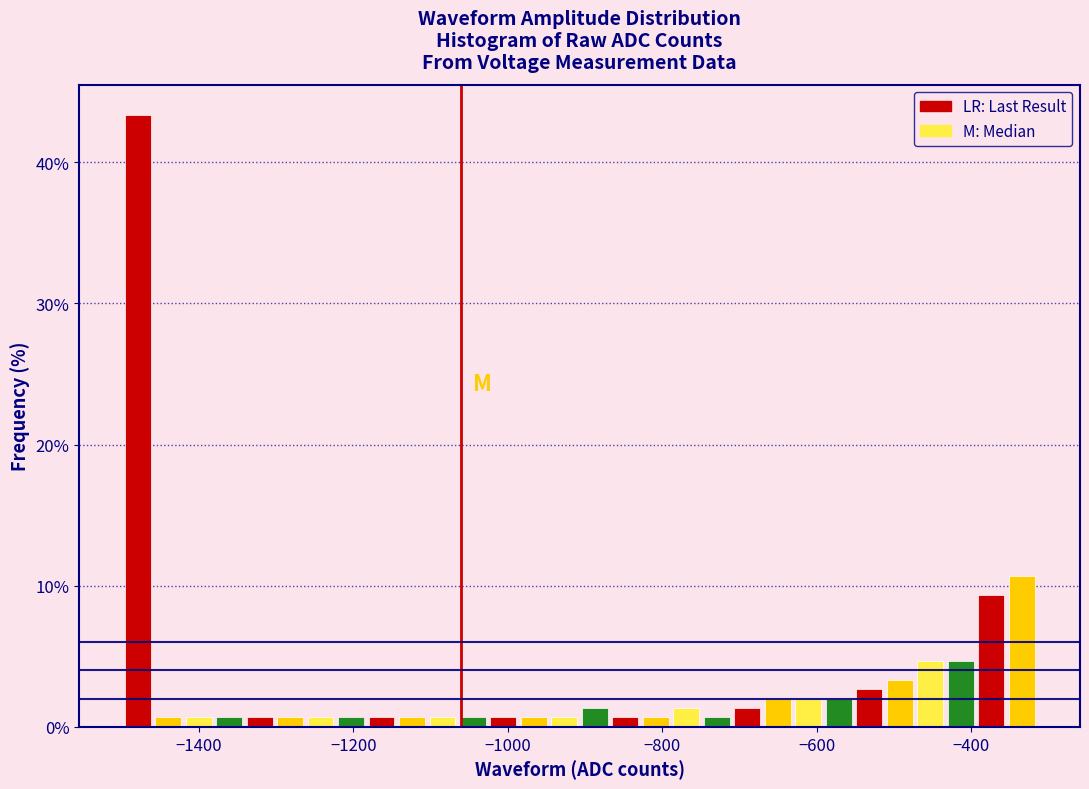

Around what value on the x-axis is the tallest bar? Give the approximate position of its centre, as read against the axis.

-1480